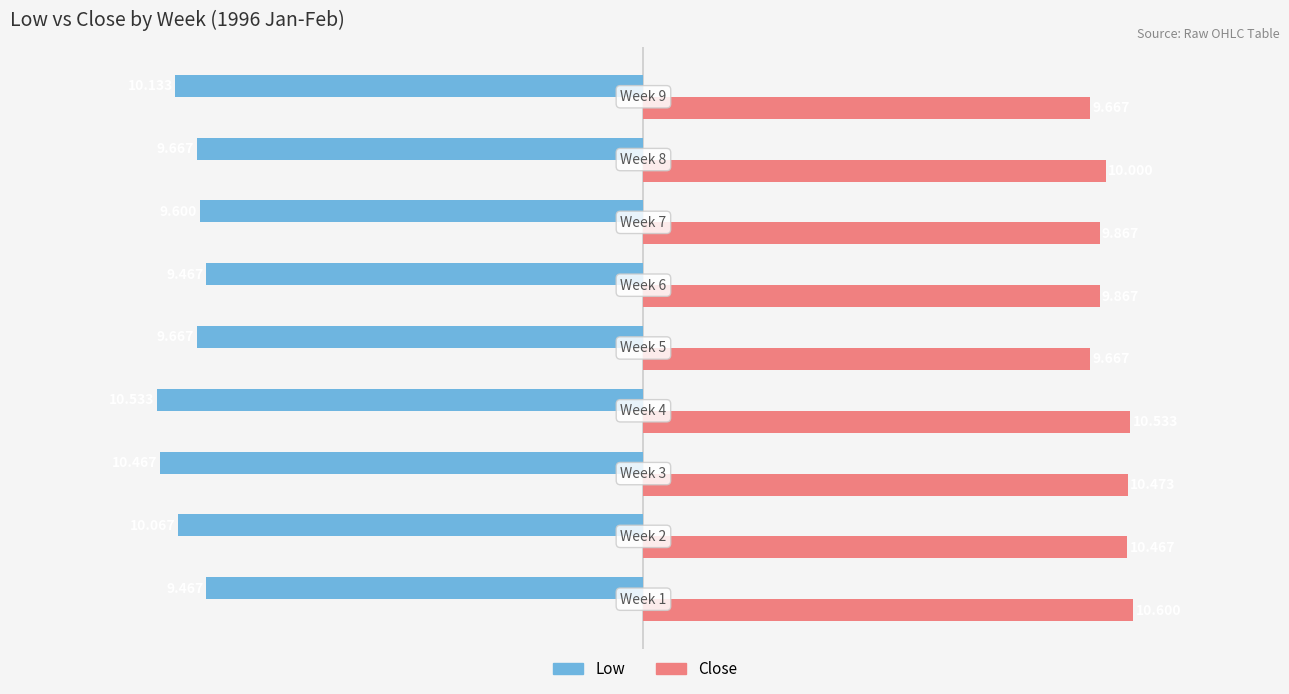

Which series has the largest total across all categories?

Close